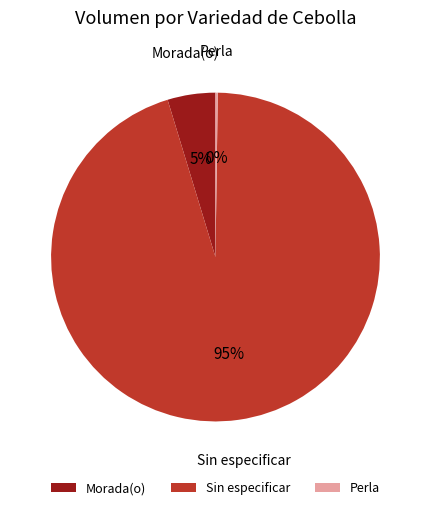

Which slice is the largest?

Sin especificar